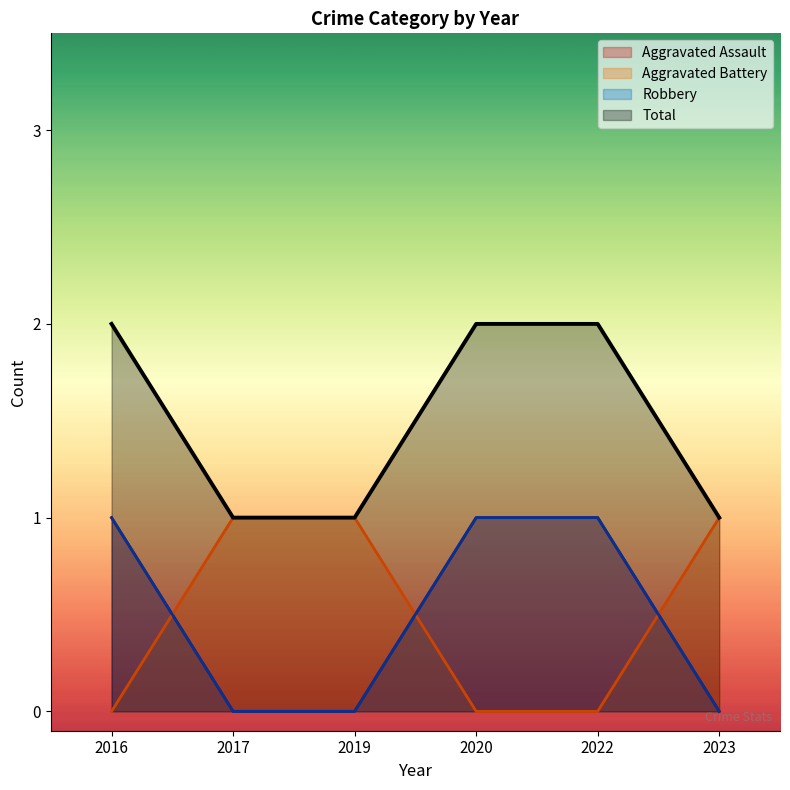

What value does the Aggravated Battery series have at 2017?

1